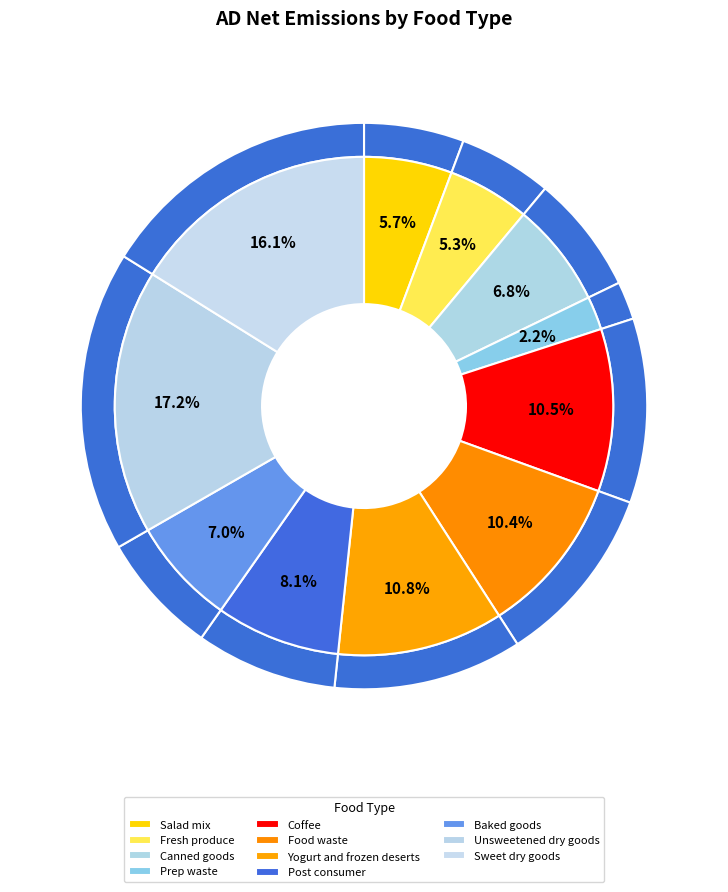

Is it true that Sweet dry goods is 16% of the pie?

True